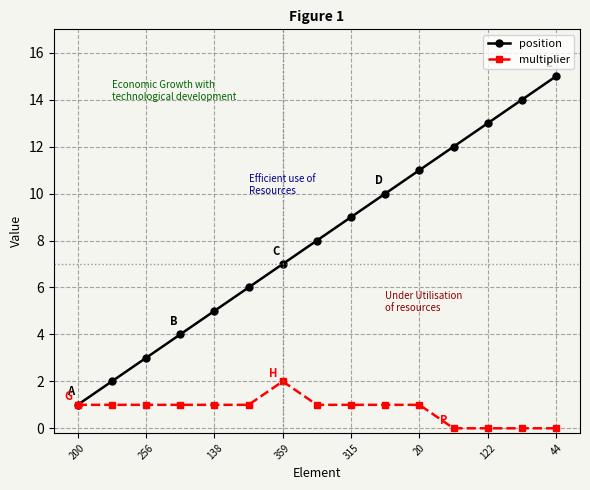

List the series in order of their peak value, lowest first.

multiplier, position